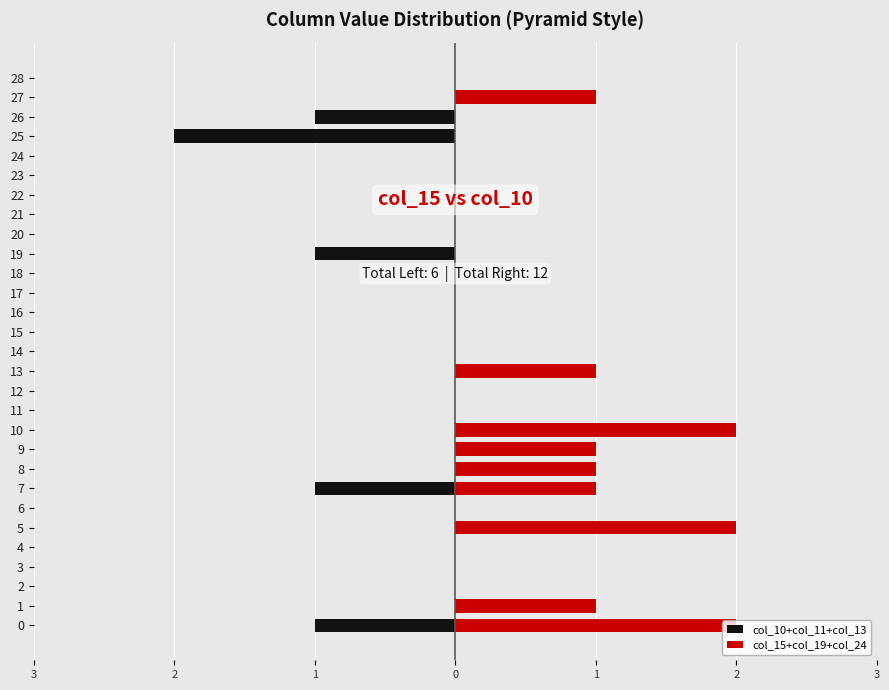

What are all the series names shown in the legend?

col_10+col_11+col_13, col_15+col_19+col_24